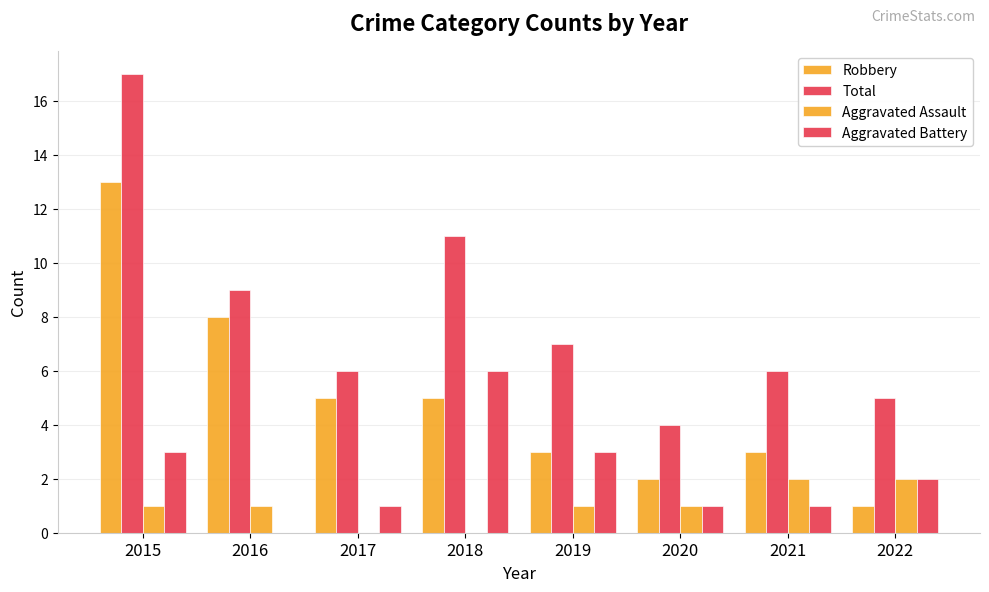

Count the number of categories in the chart.

8